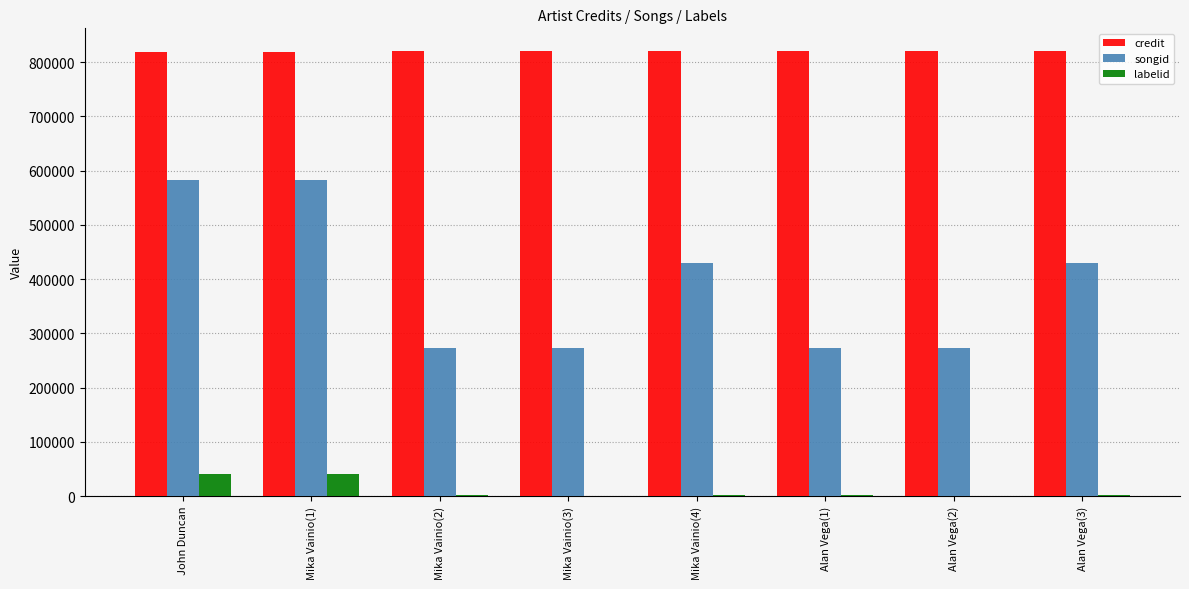

Which series has the largest total across all categories?

credit